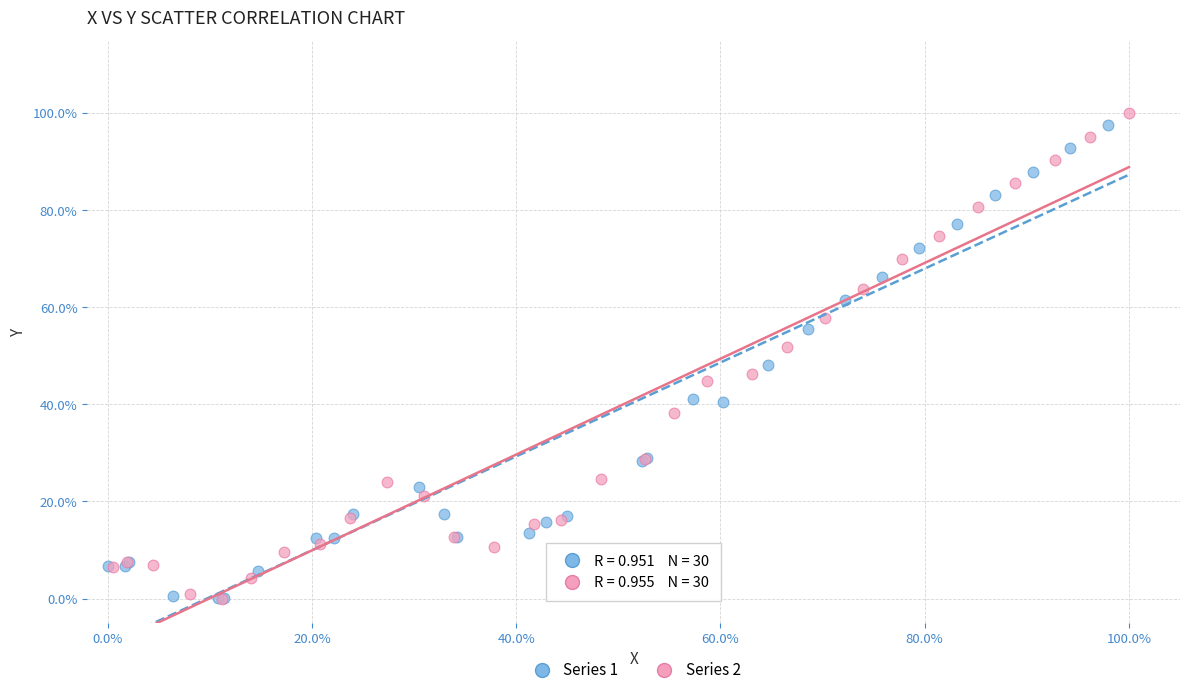

Which series contains the highest Y value?

Series 2